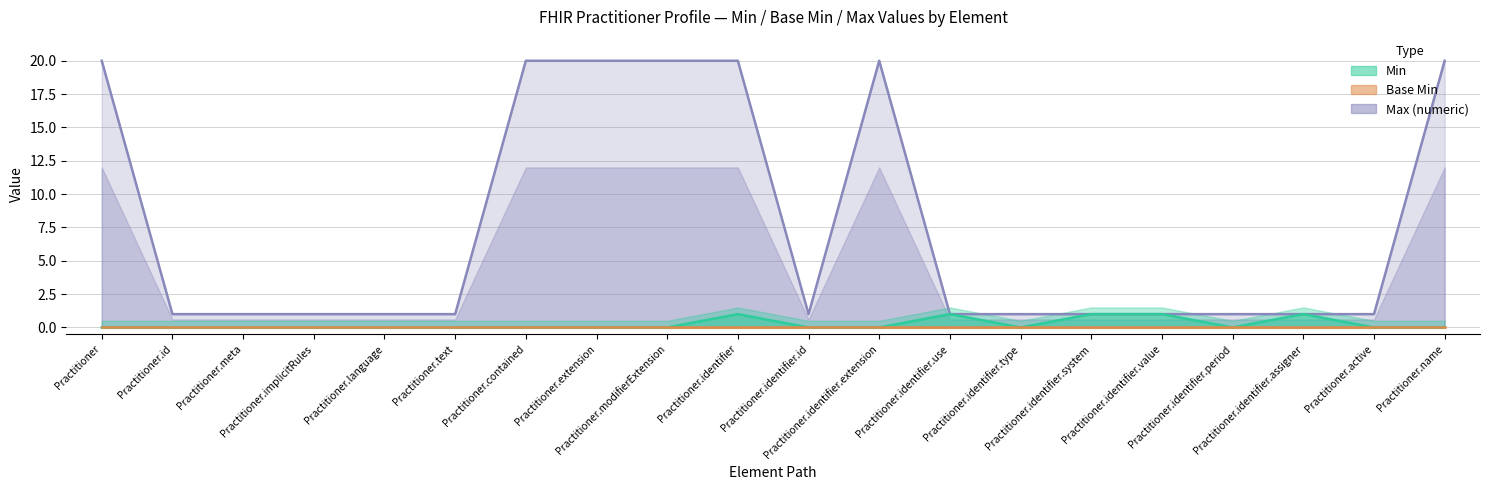

What is the total value across all series at Practitioner.active?

1